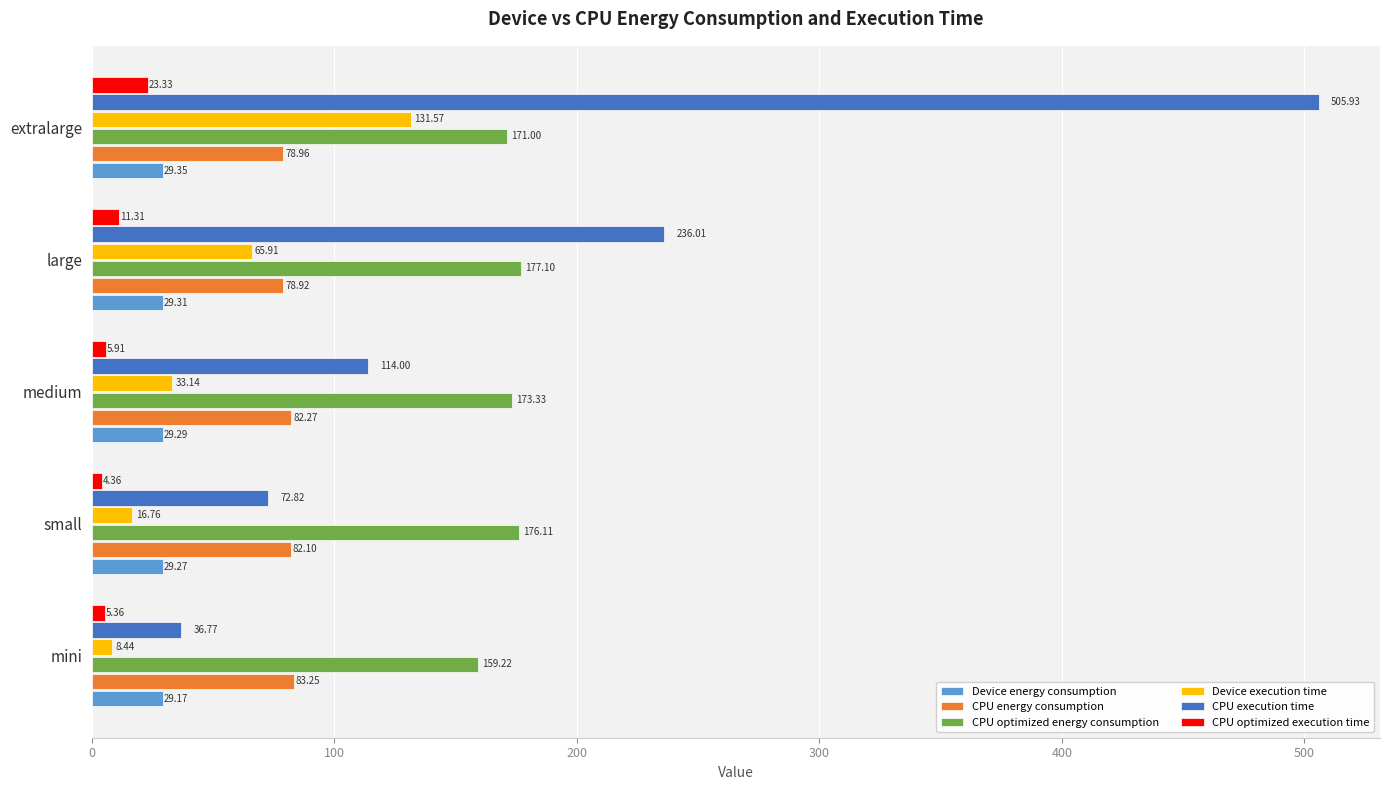

List the series in order of their peak value, highest first.

CPU execution time, CPU optimized energy consumption, Device execution time, CPU energy consumption, Device energy consumption, CPU optimized execution time